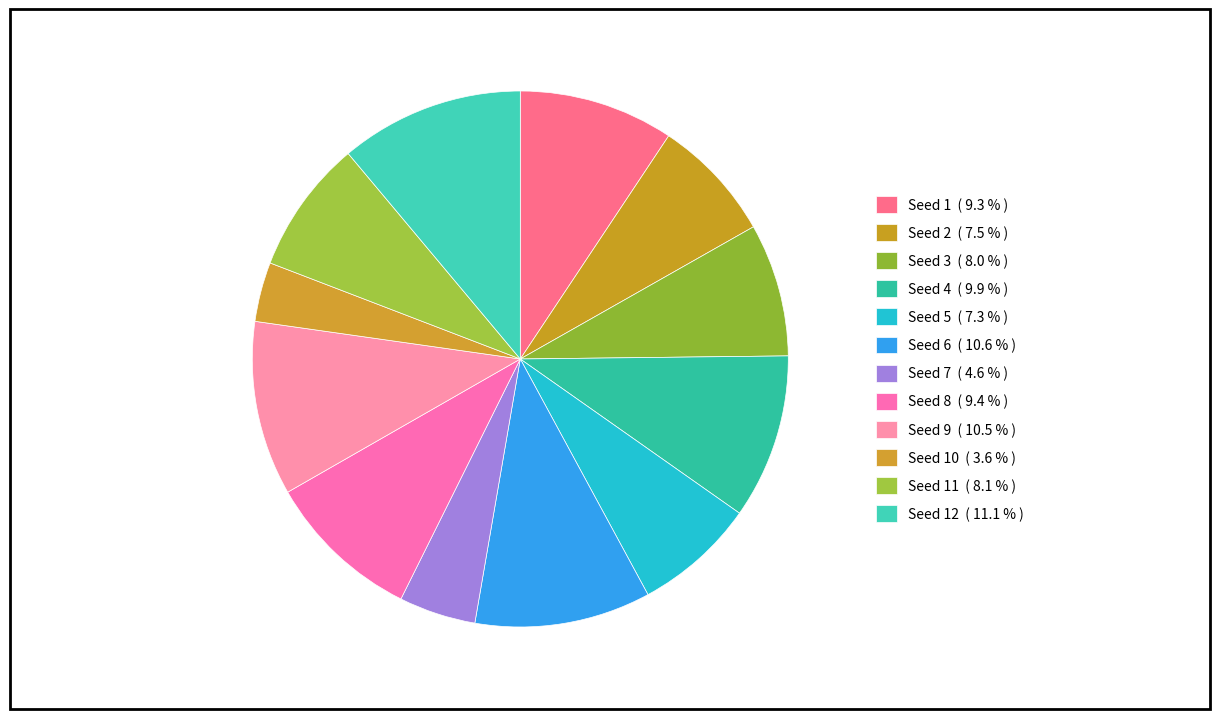

How many slices are in this pie chart?

12